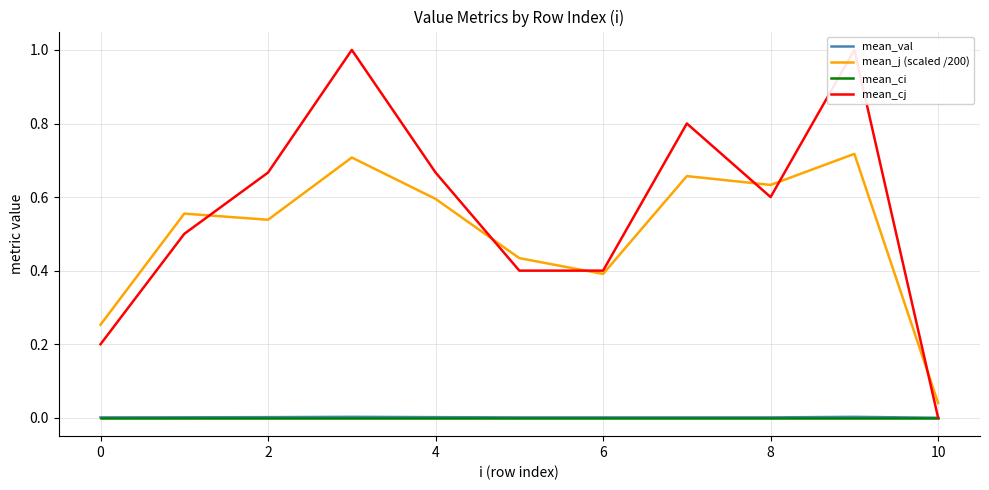

True or false: mean_val and mean_j (scaled /200) intersect in this chart.

False